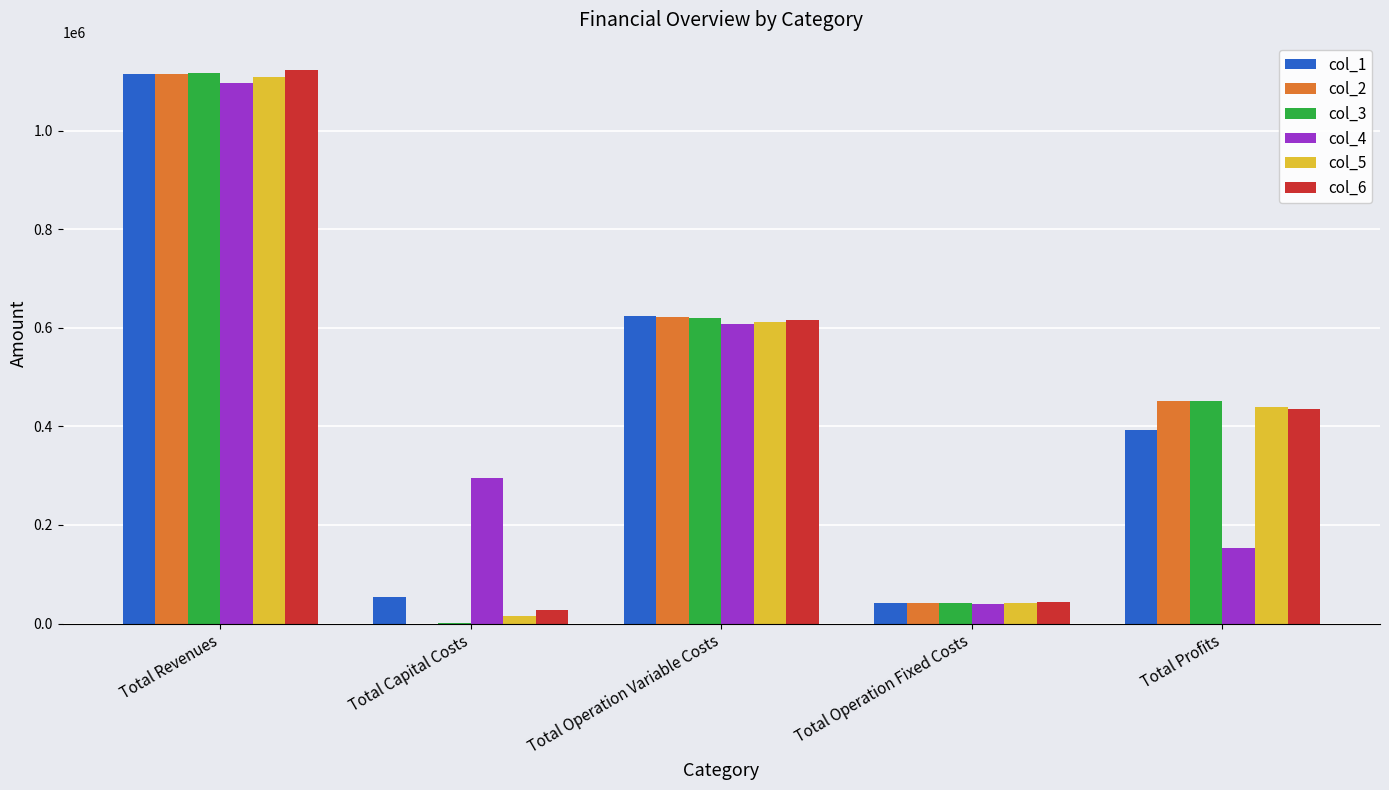

Reading left to right, transcribe all the data shown in this chart.

col_1: 1114509.2	54752.0	624147.0	42381.3	393228.9
col_2: 1114509.2	0.0	621666.5	42381.3	450461.4
col_3: 1115875.2	1760.0	619921.2	42685.3	451508.7
col_4: 1096159.0	296192.0	607000.5	40683.4	152283.1
col_5: 1108589.8	15200.0	611128.9	42280.7	439980.2
col_6: 1122094.1	27200.0	615854.5	44046.2	434993.4